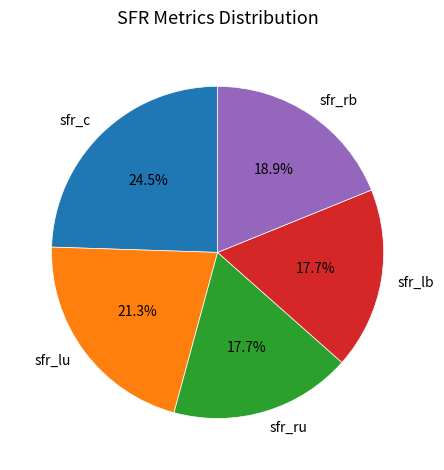

Combined, do sfr_lb and sfr_lu account for over 50%?

No